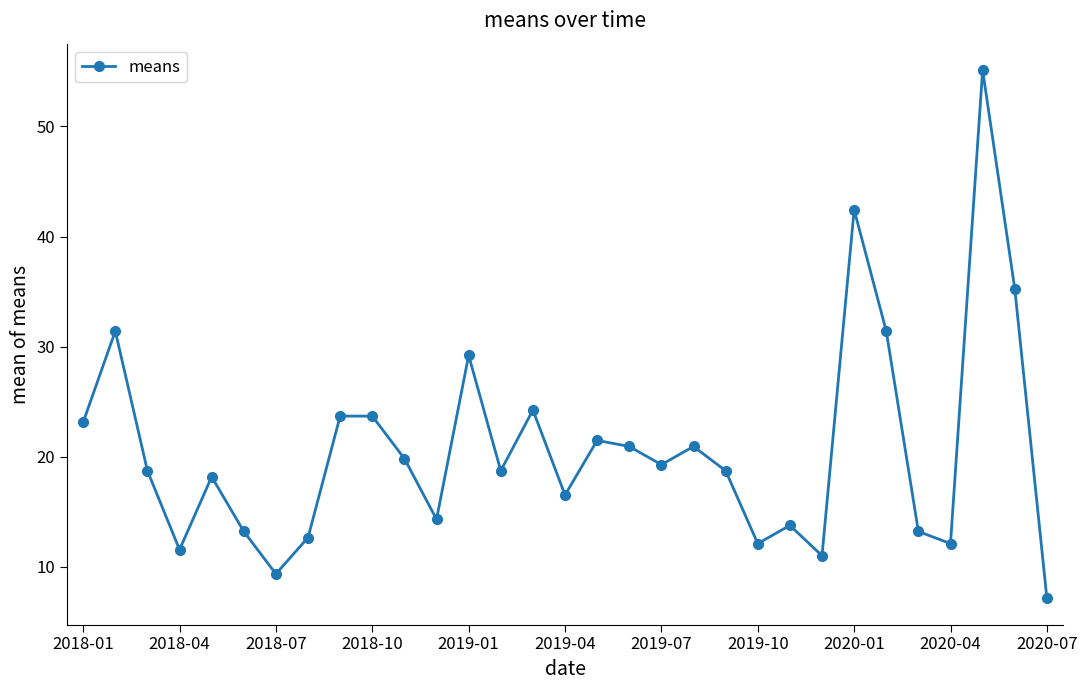

What is the sum of all values?

643.7